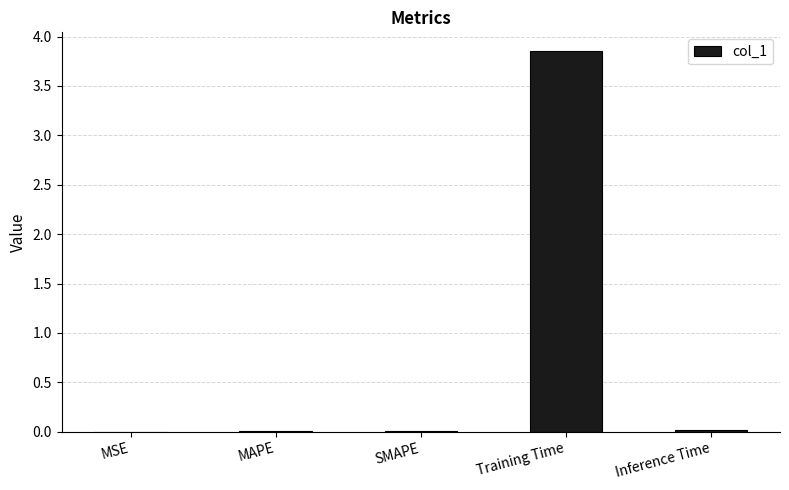

True or false: the data shows 0.0 at SMAPE.

True